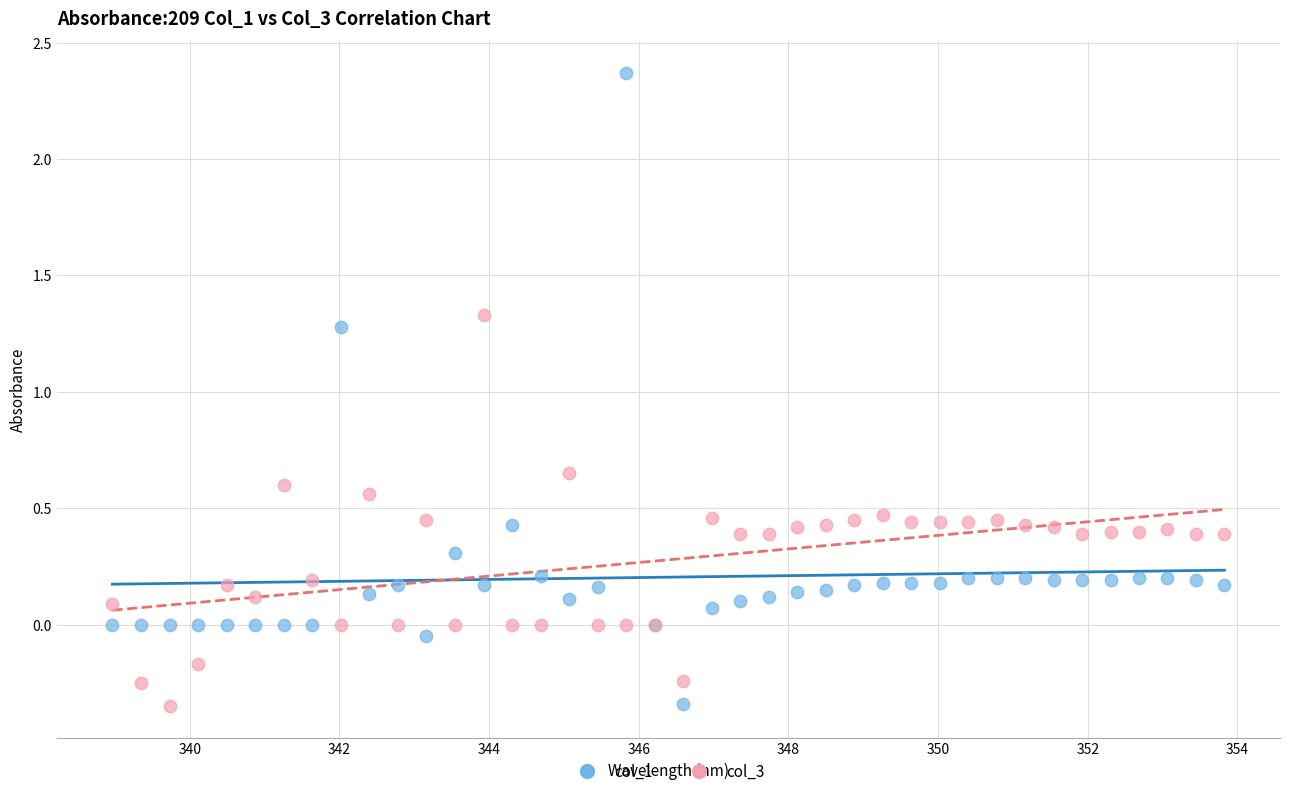

What are all the series names shown in the legend?

col_1, col_3